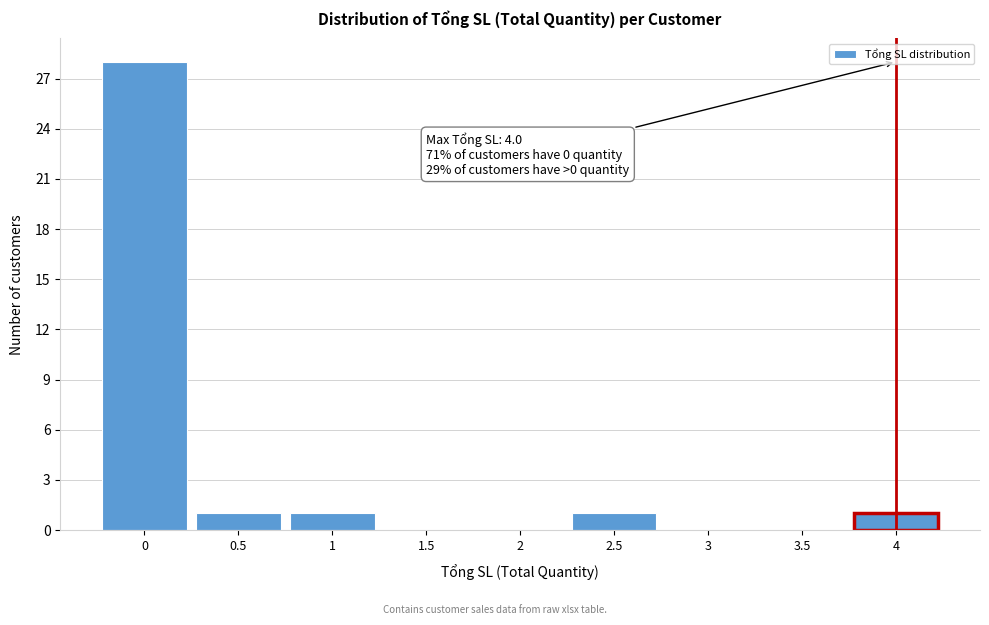

Over which range of the x-axis is the bar tallest?

-0.25 to 0.25